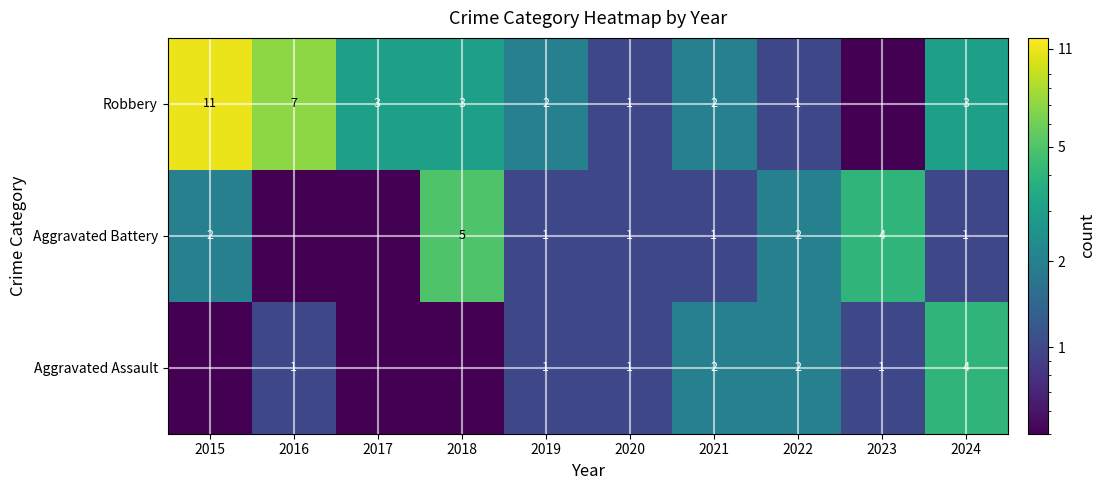

True or false: Aggravated Assault has a value of 1.0 at 2020.

True